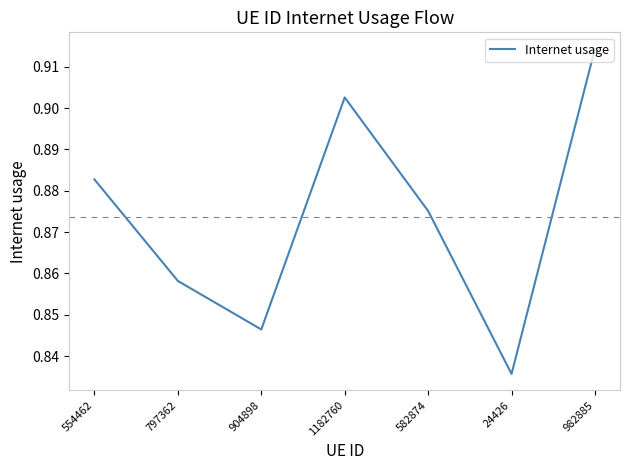

How many interior local peaks (higher than both neighbors) does the data have?

1